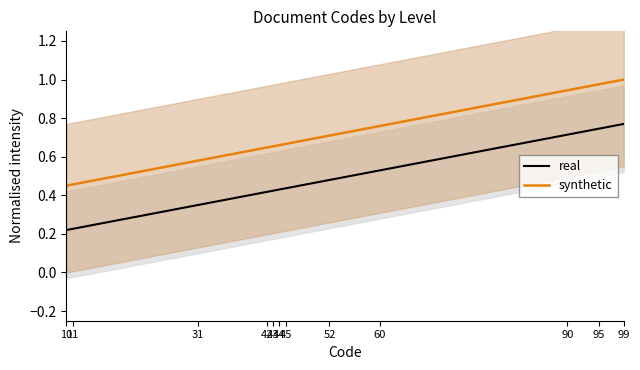

Is it true that synthetic equals 1.0 at 52?

False